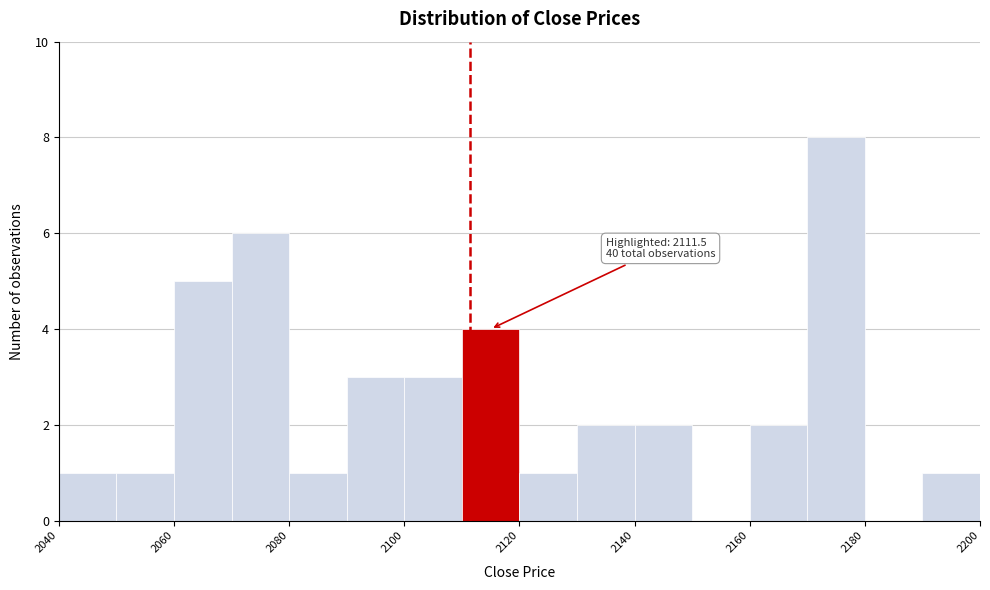

Which range on the x-axis has the tallest bar?

2170 to 2180